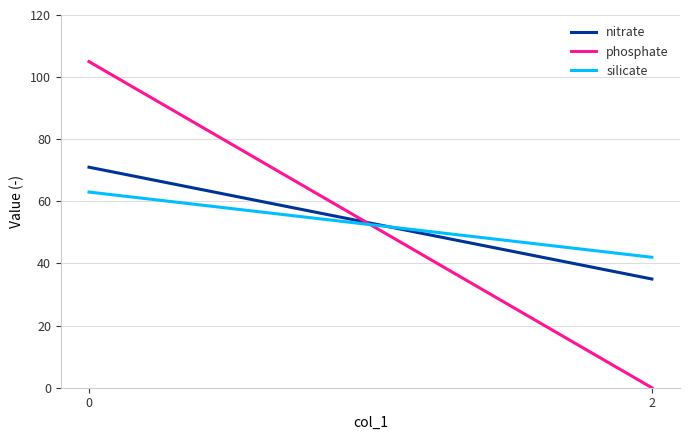

Reading left to right, transcribe all the data shown in this chart.

nitrate: 71	35
phosphate: 105	0
silicate: 63	42